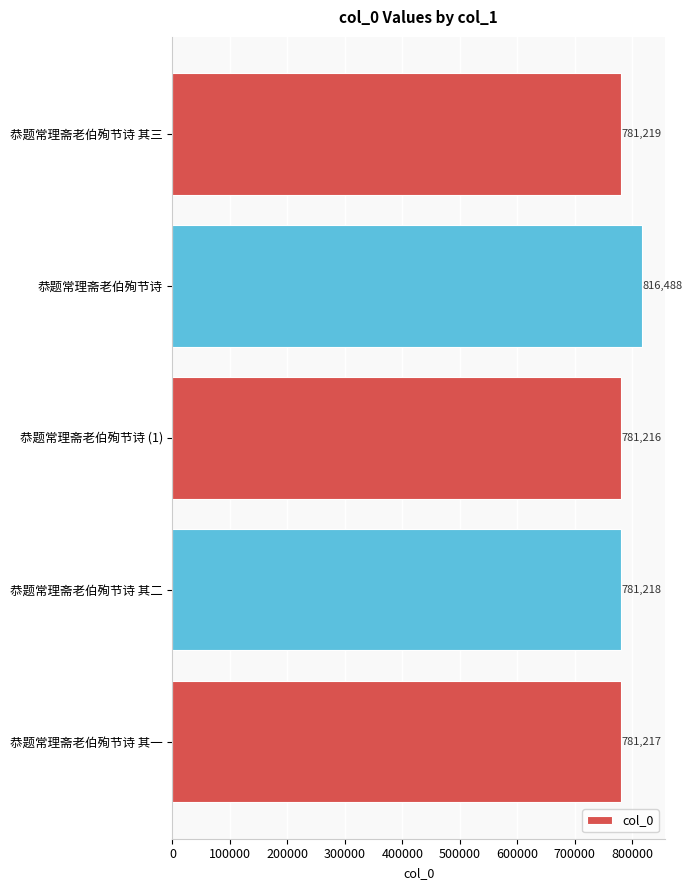

What is the change in value from 恭题常理斋老伯殉节诗 to 恭题常理斋老伯殉节诗 其二?

-35270